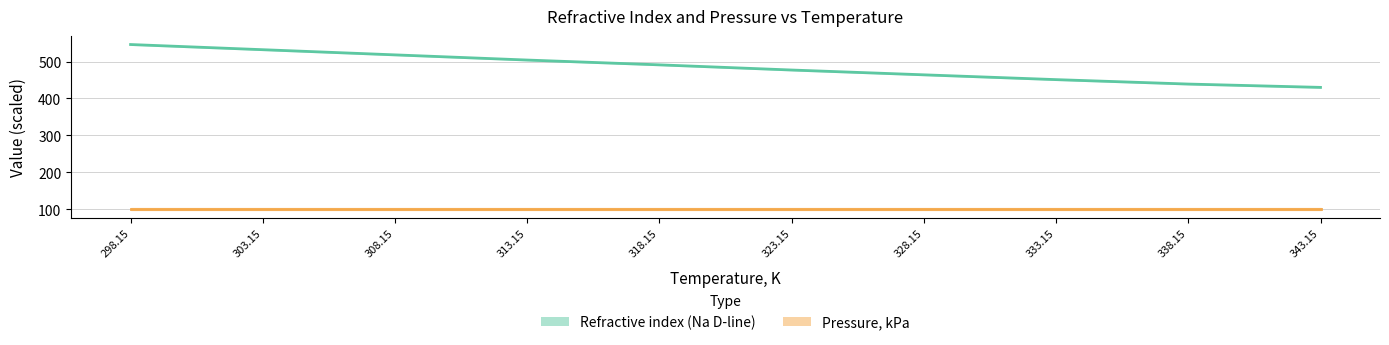

Is the value of Pressure, kPa at 343.15 greater than the value of Refractive index (Na D-line) at 328.15?

No